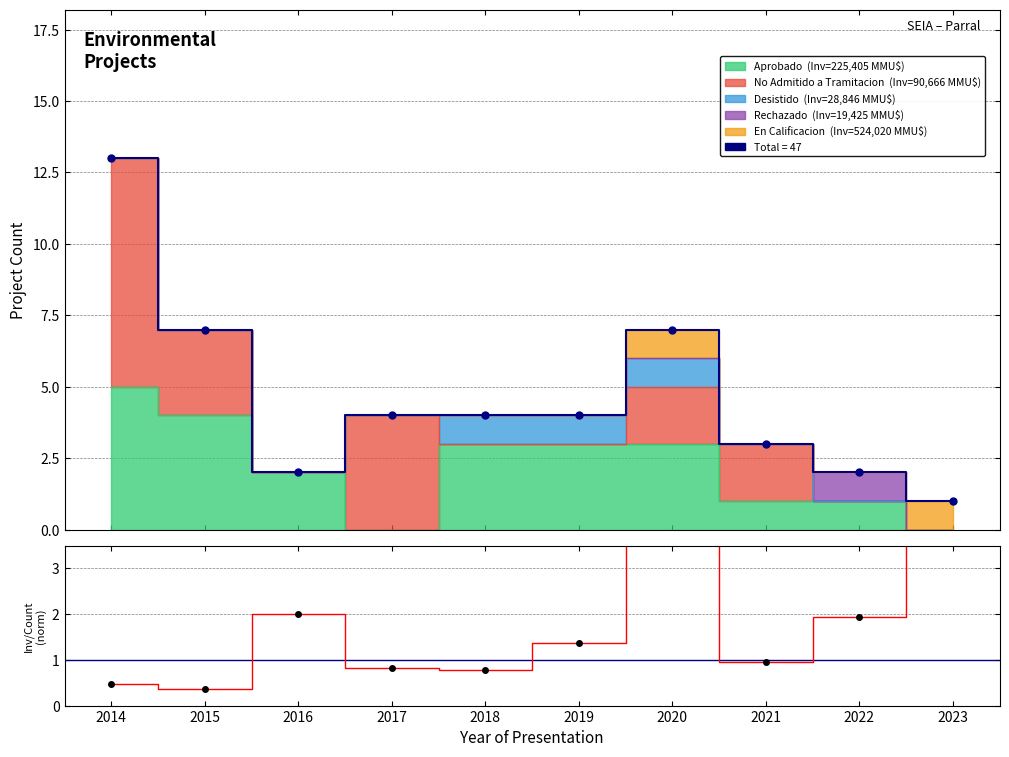

Which has a higher value, 2021 or 2018?

2018